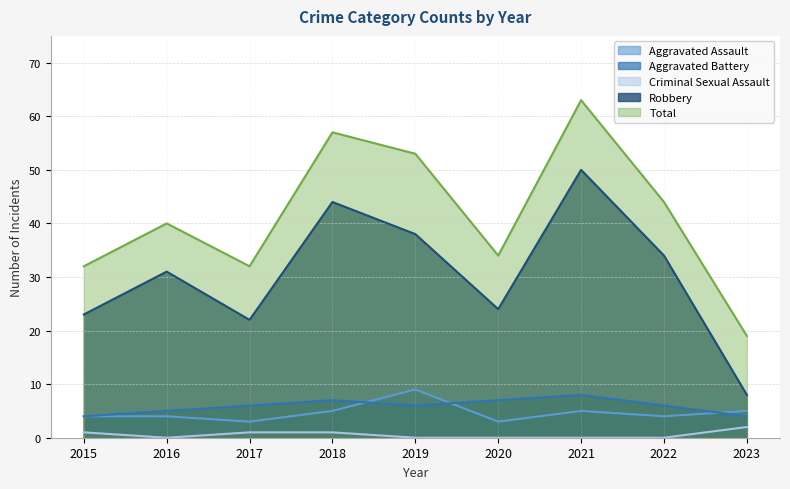

What is the minimum value for Total?

19